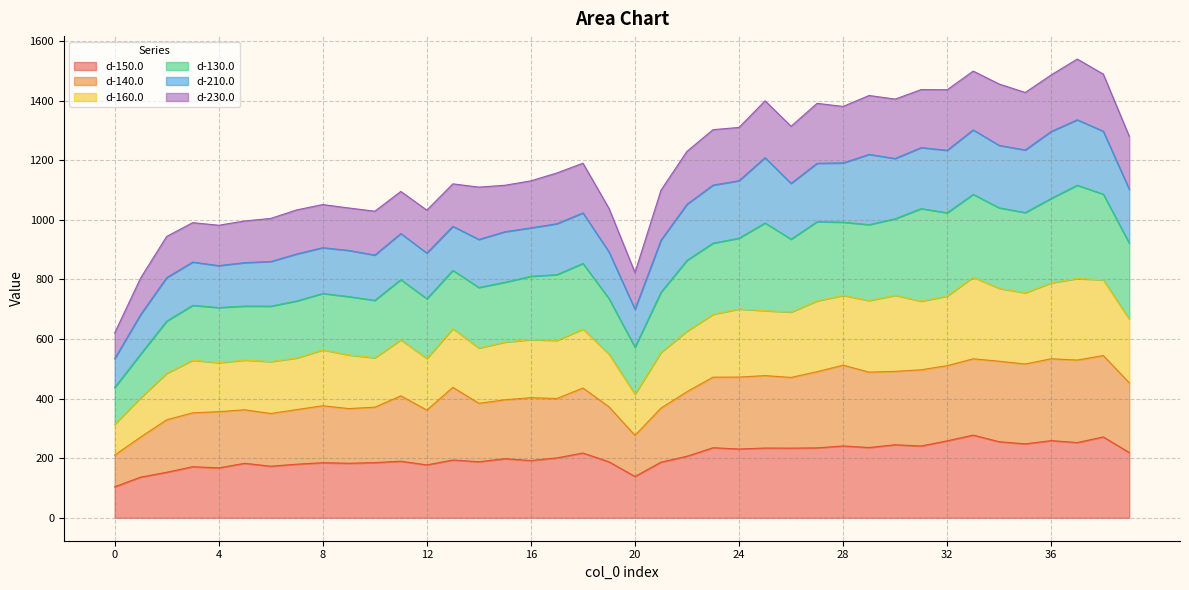

What is the minimum value for d-150.0?

104.0